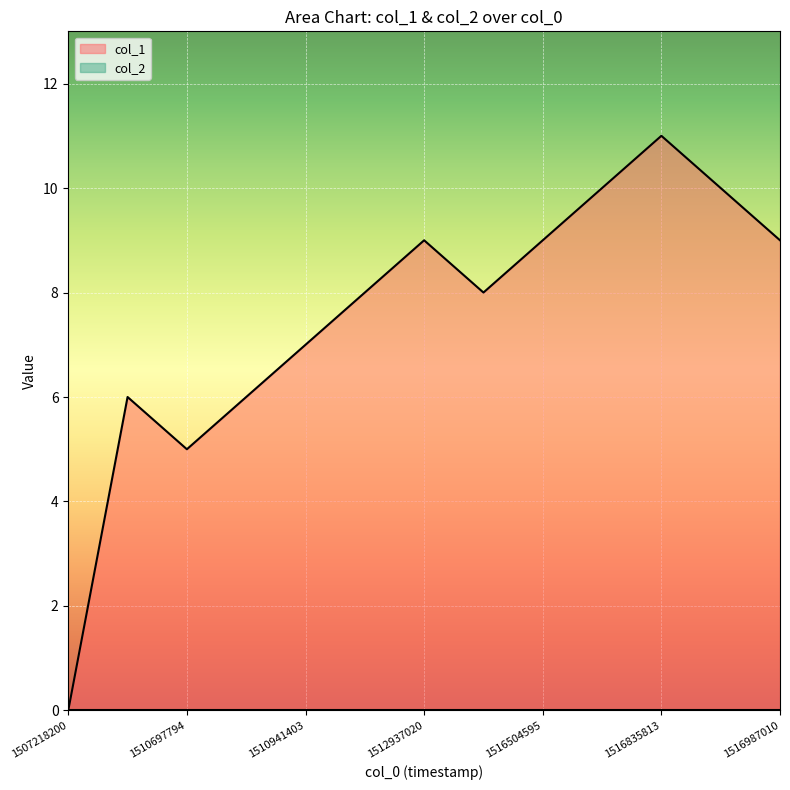

What is the value of the 3rd point from the left?

5